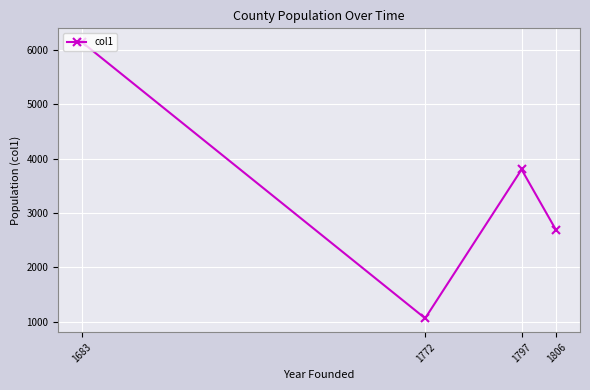

How many lines are shown in the chart?

1